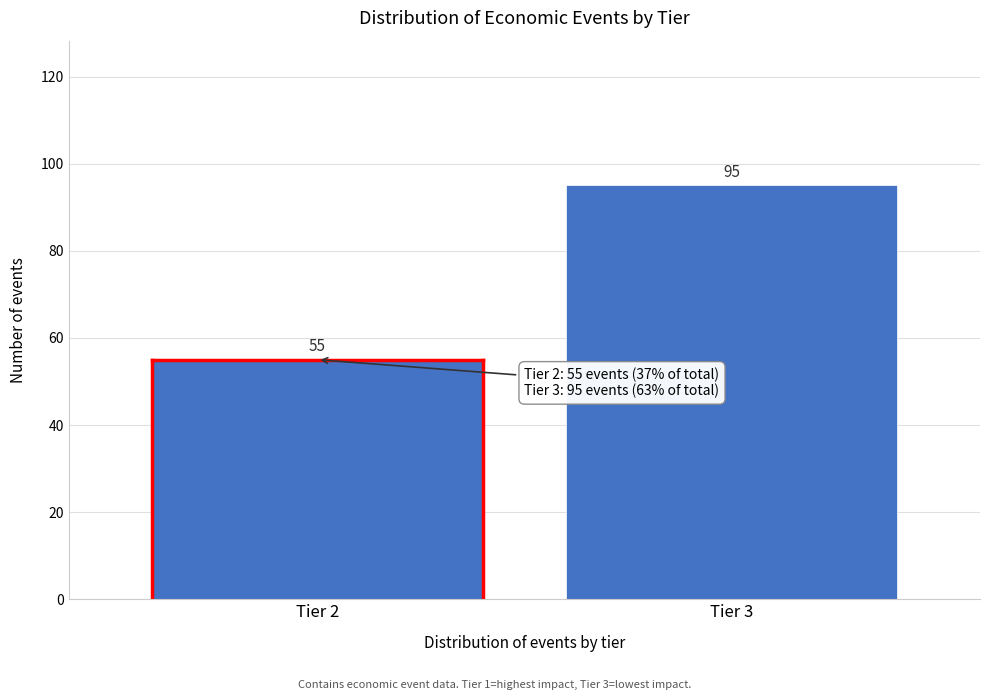

Reading left to right, list all the values displayed in this chart.

Tier 2=55	Tier 3=95